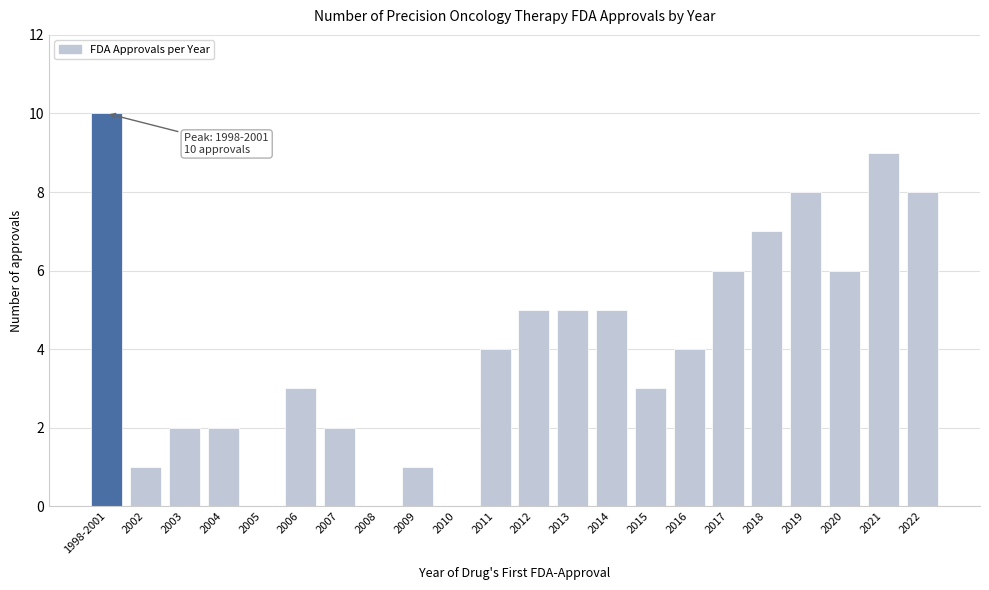

Reading right to left, list all the values displayed in this chart.

2022=8	2021=9	2020=6	2019=8	2018=7	2017=6	2016=4	2015=3	2014=5	2013=5	2012=5	2011=4	2010=0	2009=1	2008=0	2007=2	2006=3	2005=0	2004=2	2003=2	2002=1	1998-2001=10